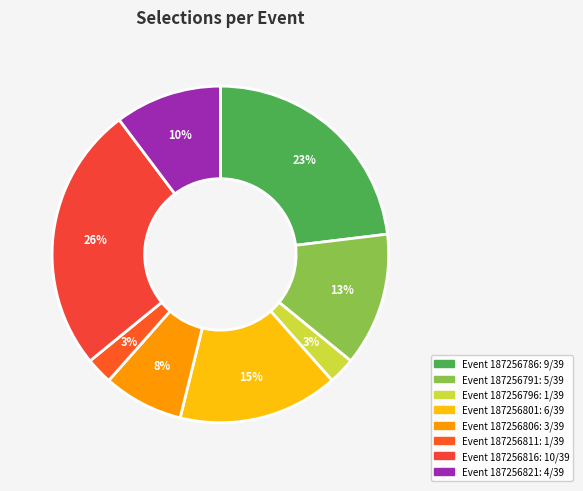

To the nearest percent, what is the difference between the largest and smallest slice percentages?

23%